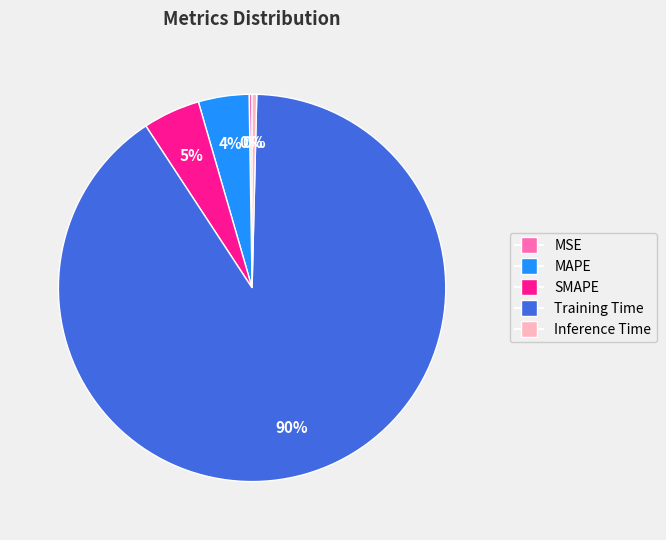

To the nearest percent, what percentage of the pie is SMAPE?

5%